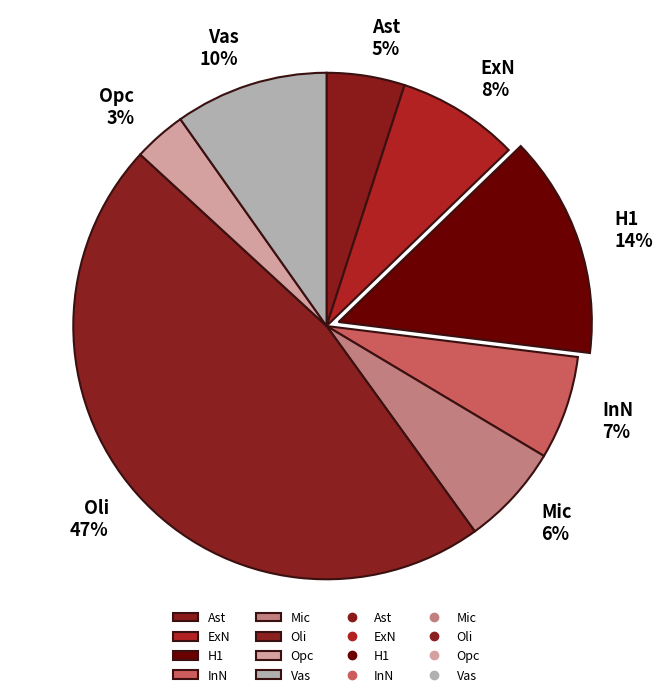

Is the sum of InN and Vas greater than half?

No